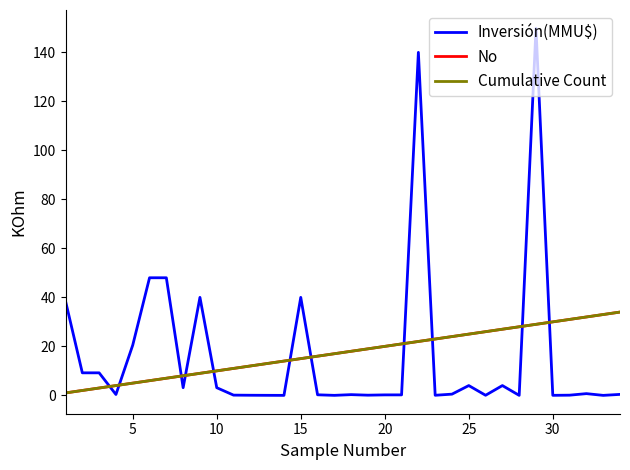

Is this an area chart (filled region under the line)?

No